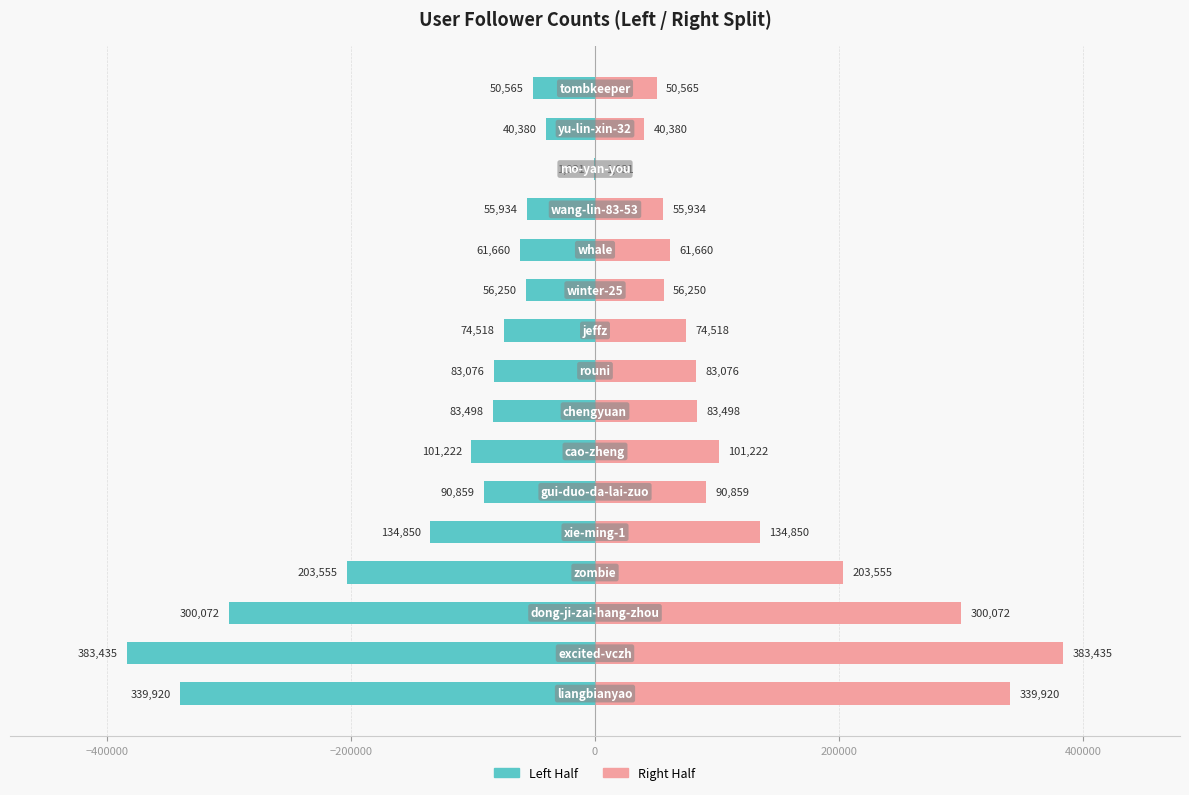

What is the greatest value displayed?

383435.0